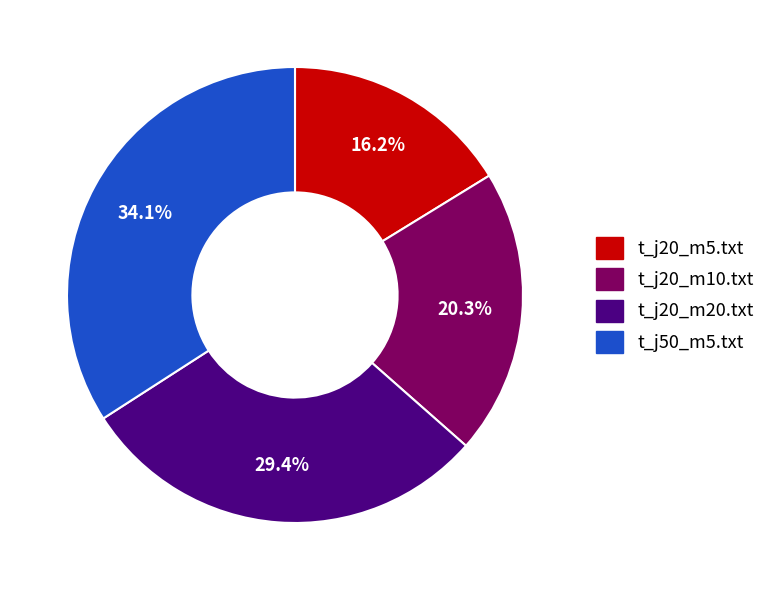

Between t_j50_m5.txt and t_j20_m10.txt, which is larger?

t_j50_m5.txt